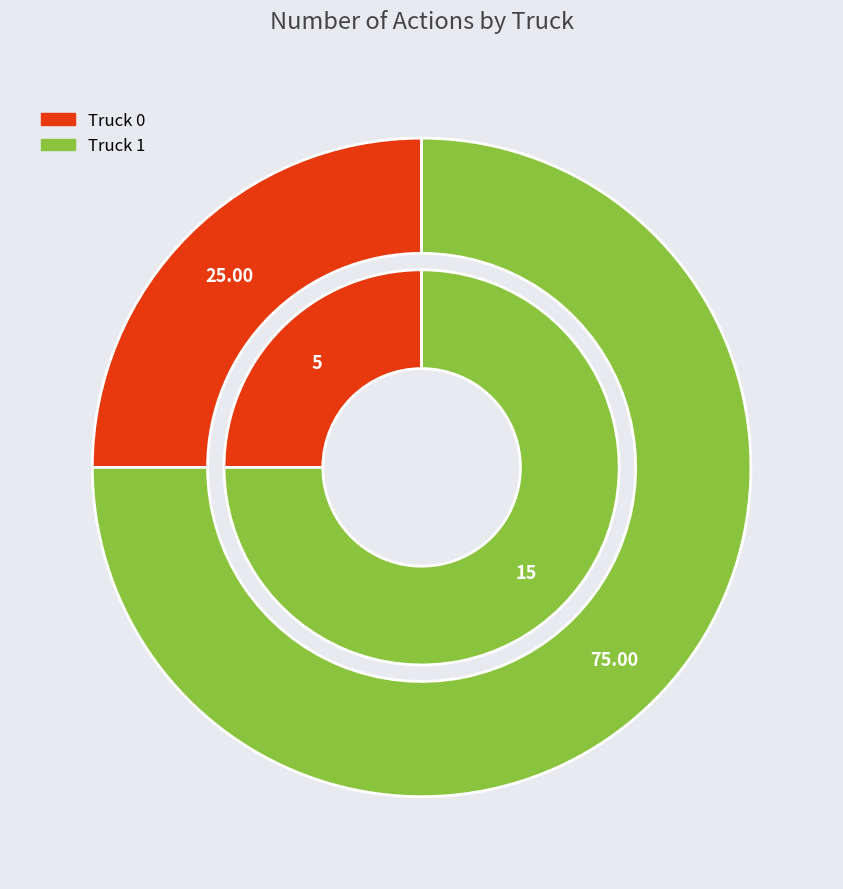

Is there any slice that represents more than half of the pie?

Yes